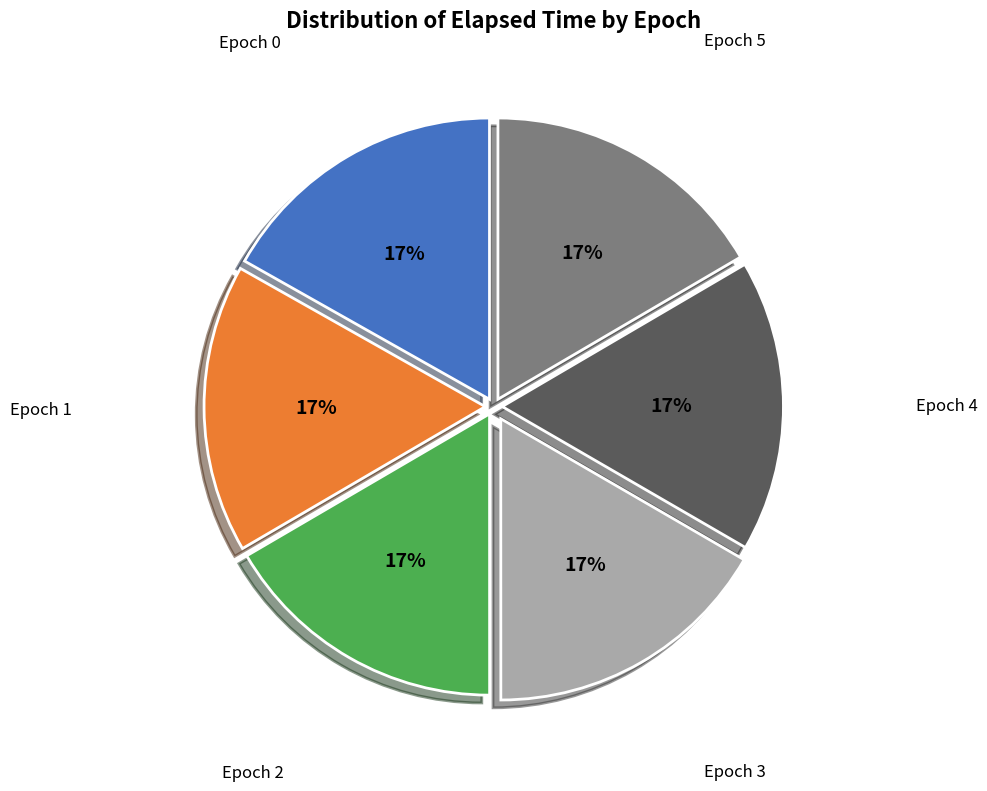

Is there a majority slice in this chart?

No